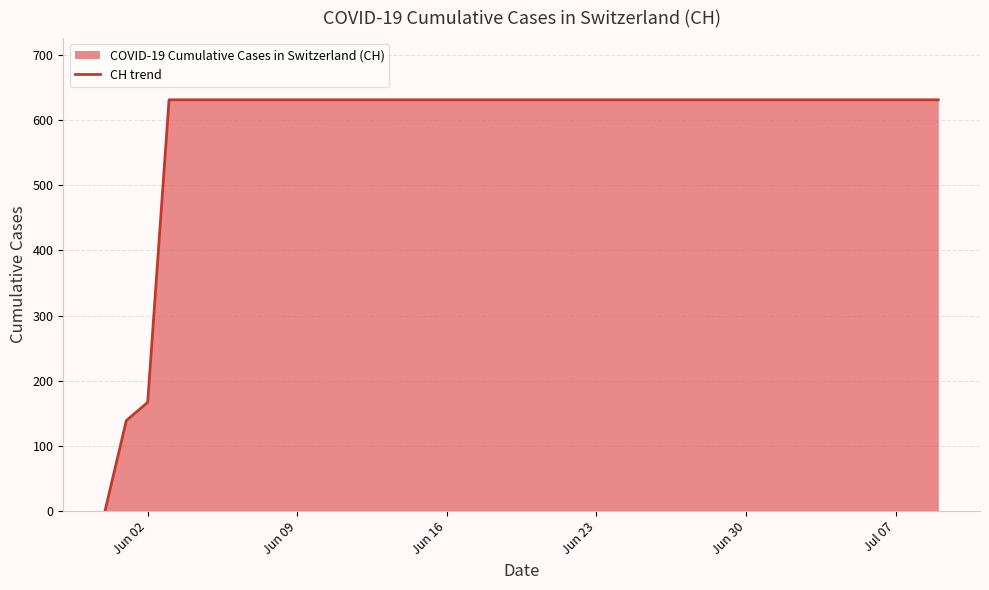

The value at Jul 07 is 631. True or false?

True